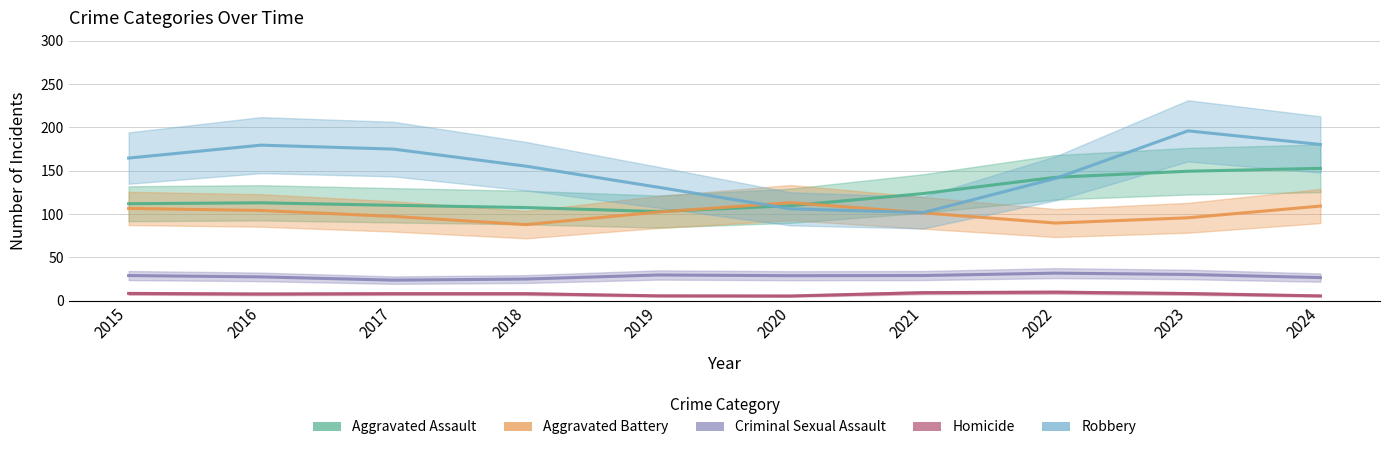

What is the value of the Homicide point at the 1st from the left?

8.5